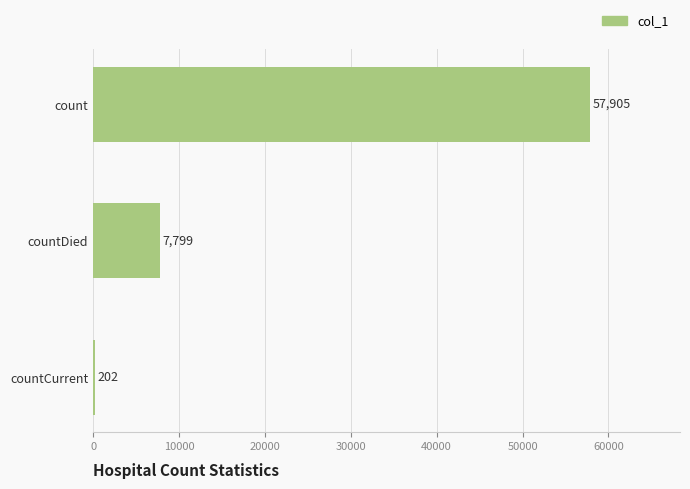

What is the ratio of the value at countDied to the value at countCurrent?

38.6